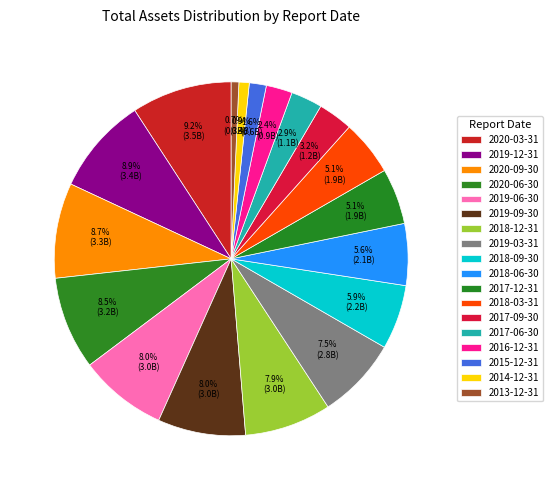

How many segments does this pie chart have?

18